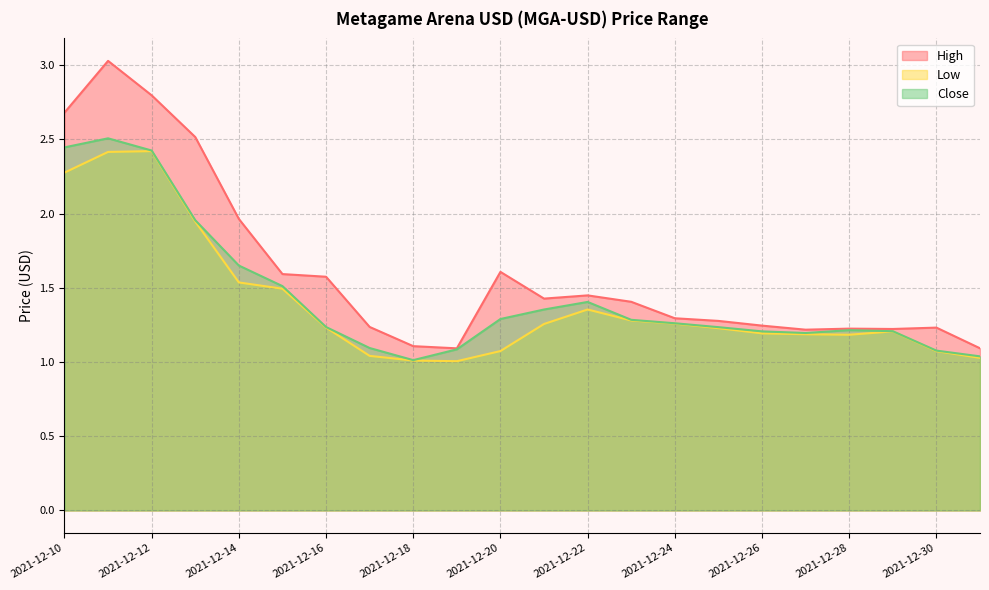

What is the value of the Close point at the 10th from the left?

1.1